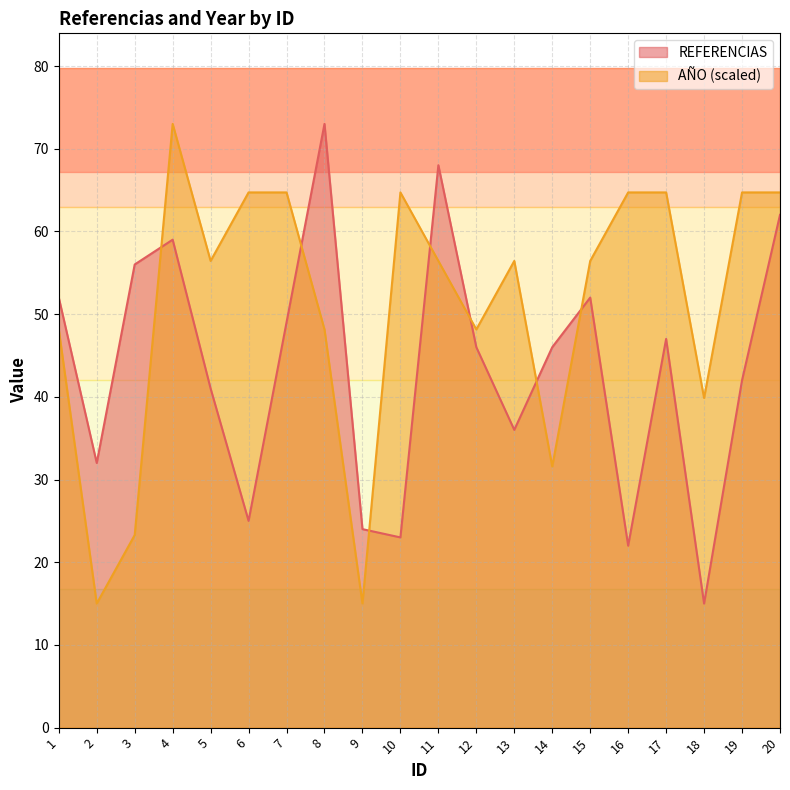

Reading right to left, list all the values displayed in this chart.

REFERENCIAS: 20=62.0	19=42.0	18=15.0	17=47.0	16=22.0	15=52.0	14=46.0	13=36.0	12=46.0	11=68.0	10=23.0	9=24.0	8=73.0	7=49.0	6=25.0	5=41.0	4=59.0	3=56.0	2=32.0	1=52.0
AÑO: 20=64.7	19=64.7	18=39.9	17=64.7	16=64.7	15=56.4	14=31.6	13=56.4	12=48.1	11=56.4	10=64.7	9=15.0	8=48.1	7=64.7	6=64.7	5=56.4	4=73.0	3=23.3	2=15.0	1=48.1